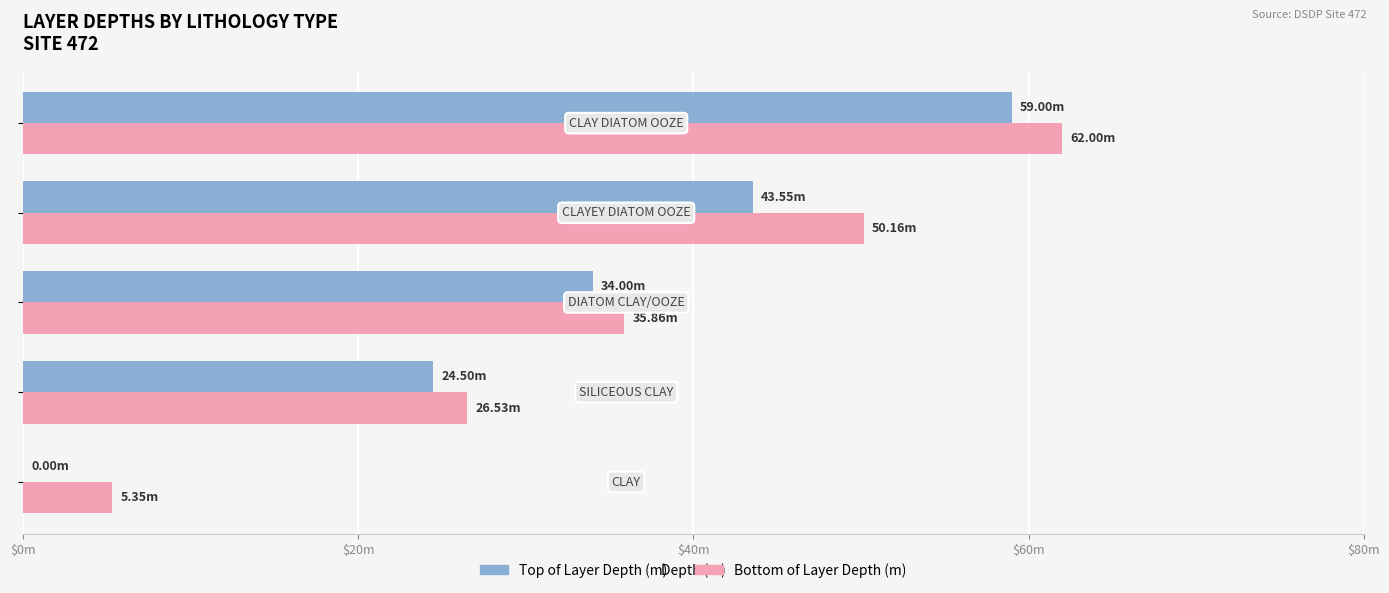

What are all the series names shown in the legend?

Top of Layer Depth (m), Bottom of Layer Depth (m)